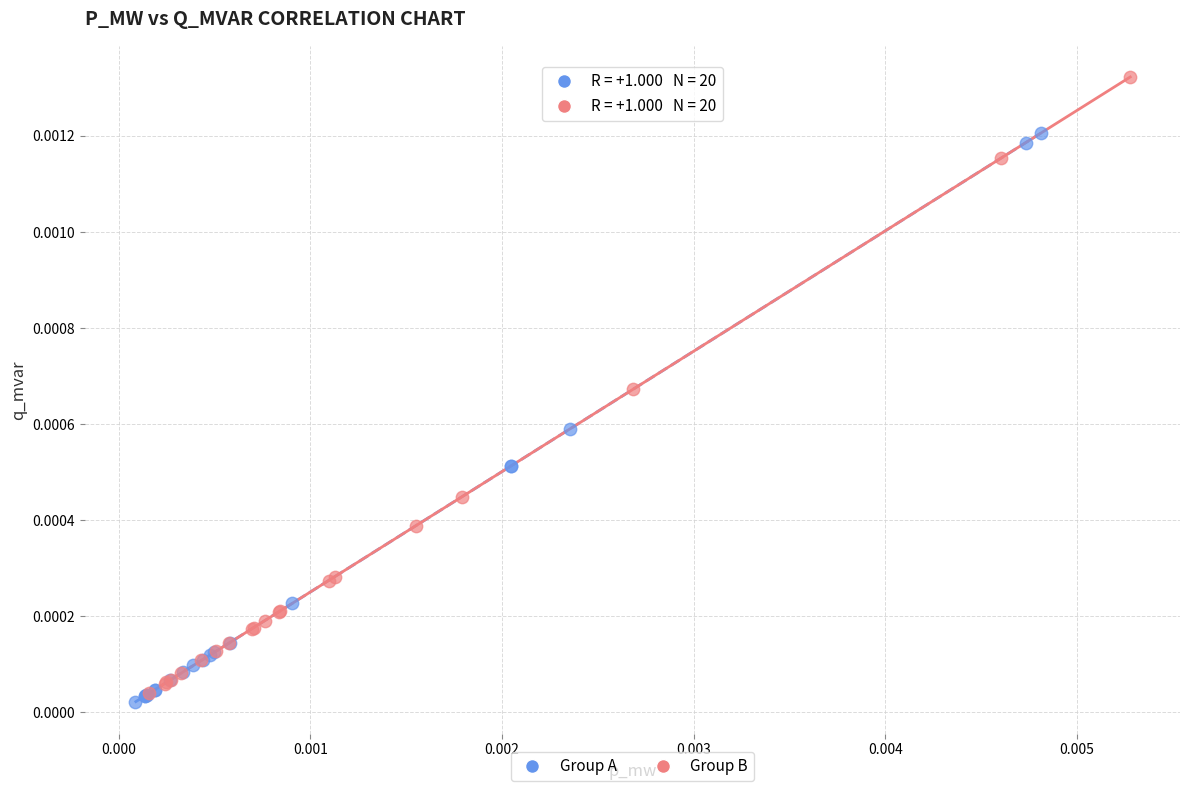

What are all the series names shown in the legend?

Group A, Group B